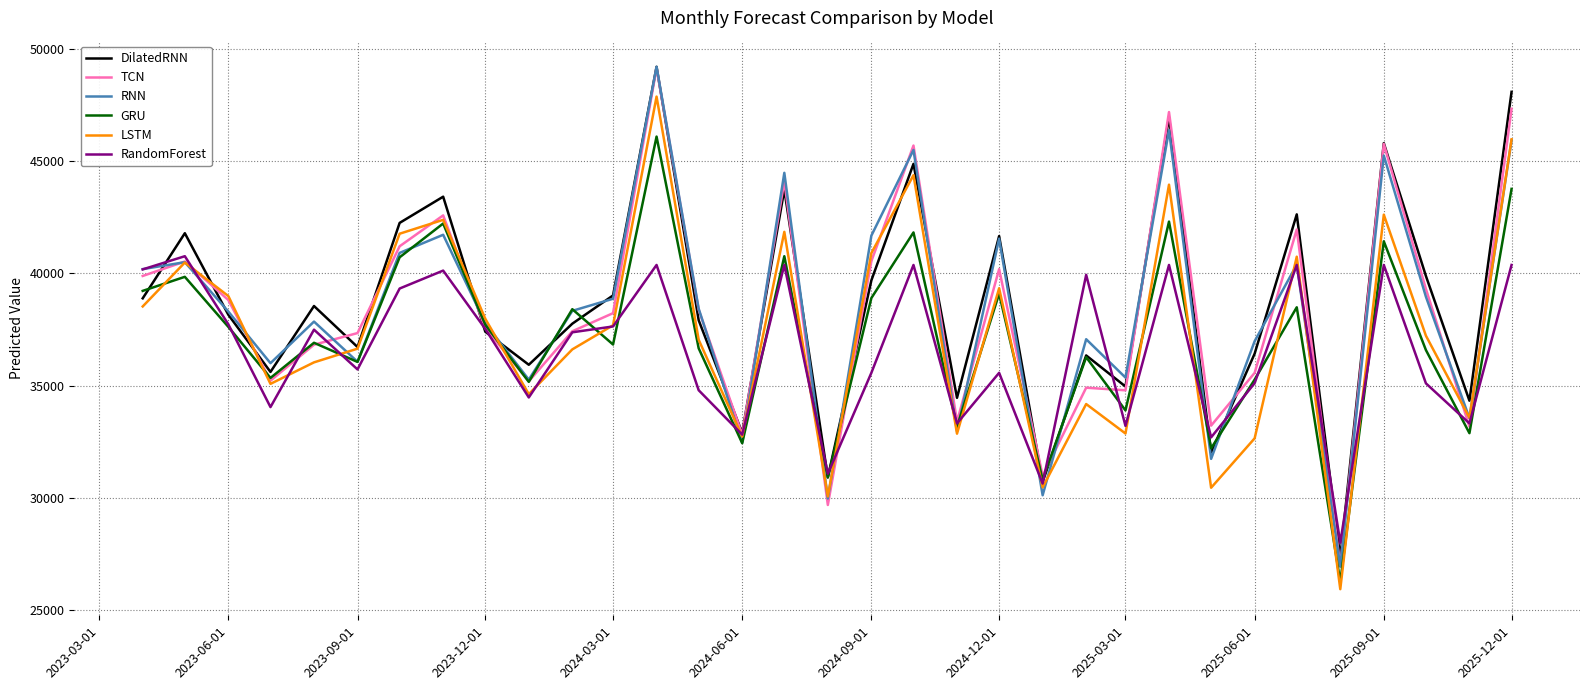

How many lines are shown in the chart?

6